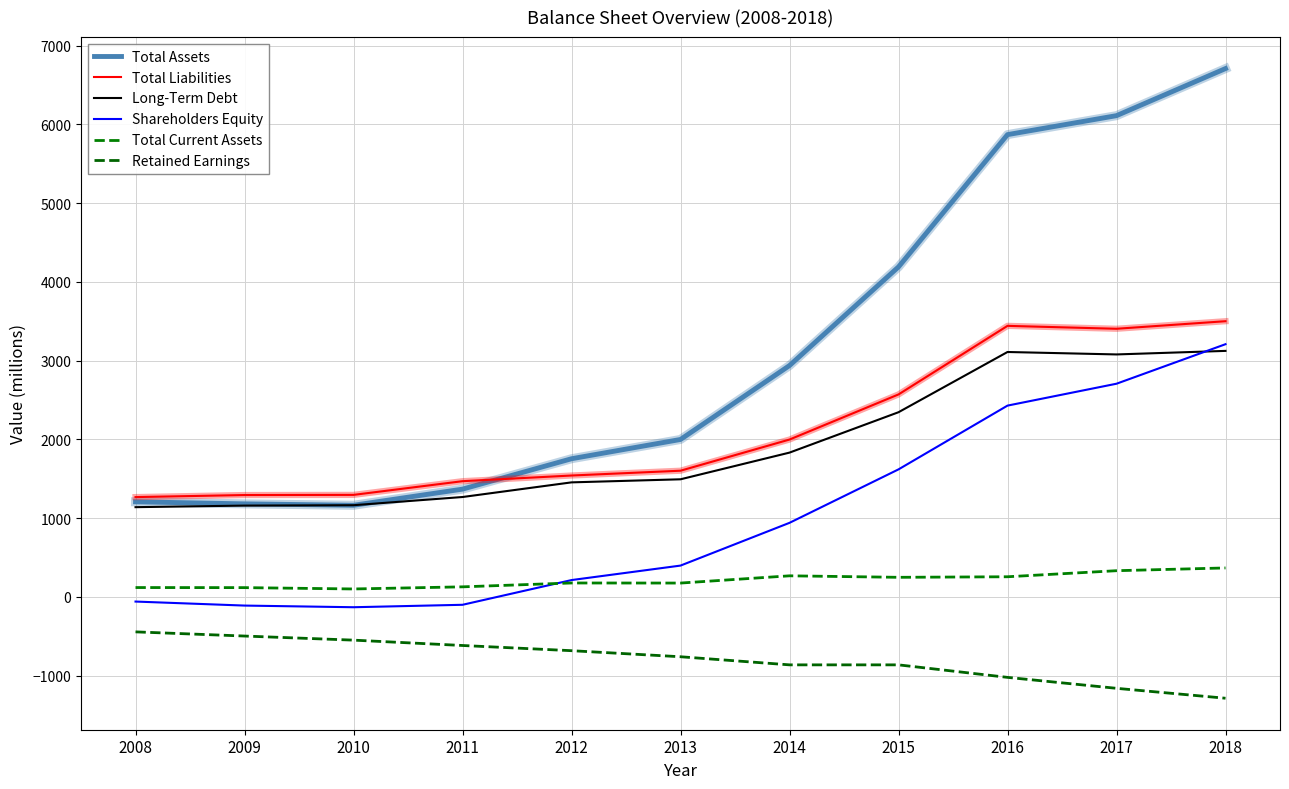

True or false: Long-Term Debt has more than 0 points higher than both neighbors.

True